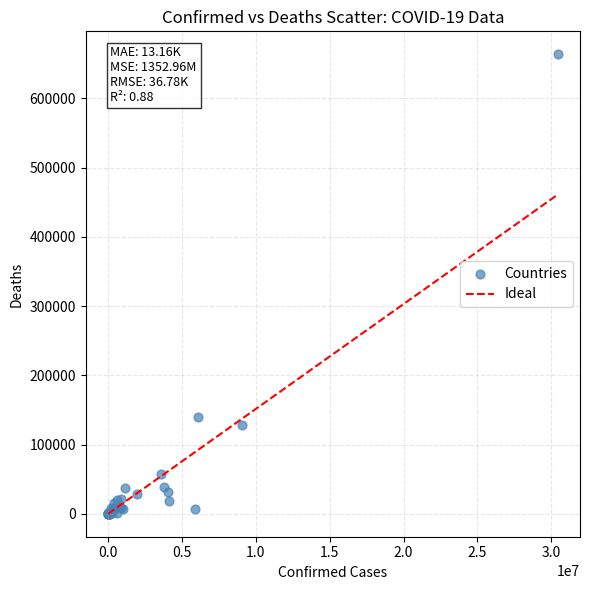

What Y value in the scatter plot is closest to 331742?

139785